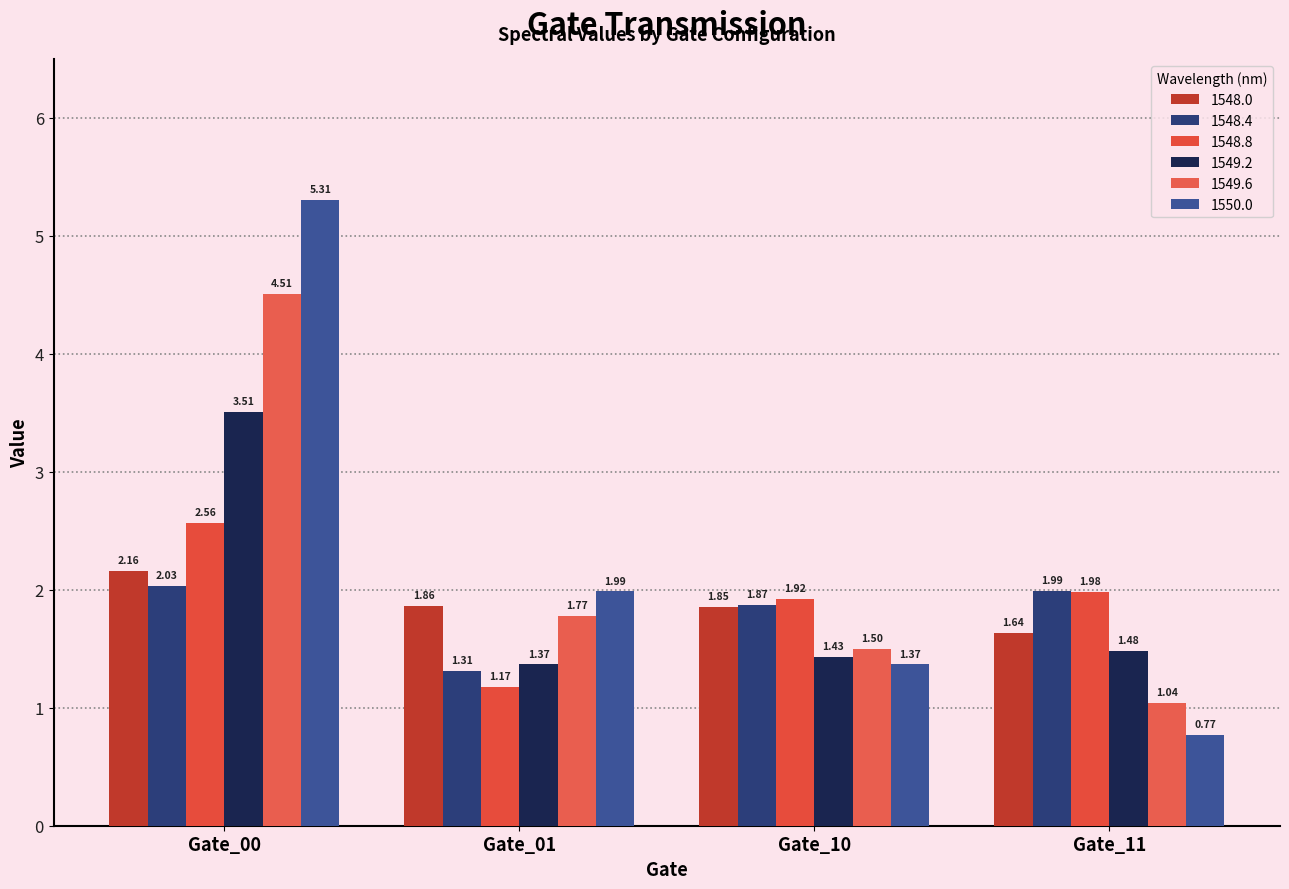

Reading right to left, transcribe all the data shown in this chart.

1548.0: Gate_11=1.6	Gate_10=1.9	Gate_01=1.9	Gate_00=2.2
1548.4: Gate_11=2.0	Gate_10=1.9	Gate_01=1.3	Gate_00=2.0
1548.8: Gate_11=2.0	Gate_10=1.9	Gate_01=1.2	Gate_00=2.6
1549.2: Gate_11=1.5	Gate_10=1.4	Gate_01=1.4	Gate_00=3.5
1549.6: Gate_11=1.0	Gate_10=1.5	Gate_01=1.8	Gate_00=4.5
1550.0: Gate_11=0.8	Gate_10=1.4	Gate_01=2.0	Gate_00=5.3